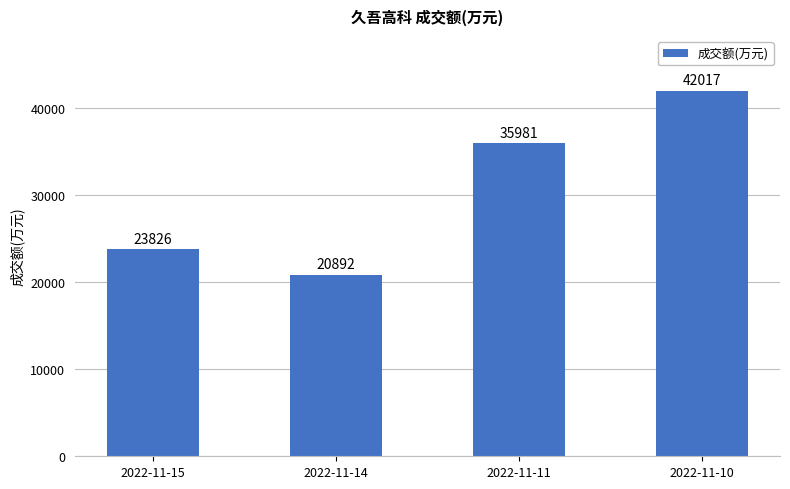

The value at 2022-11-15 is 23826. True or false?

True